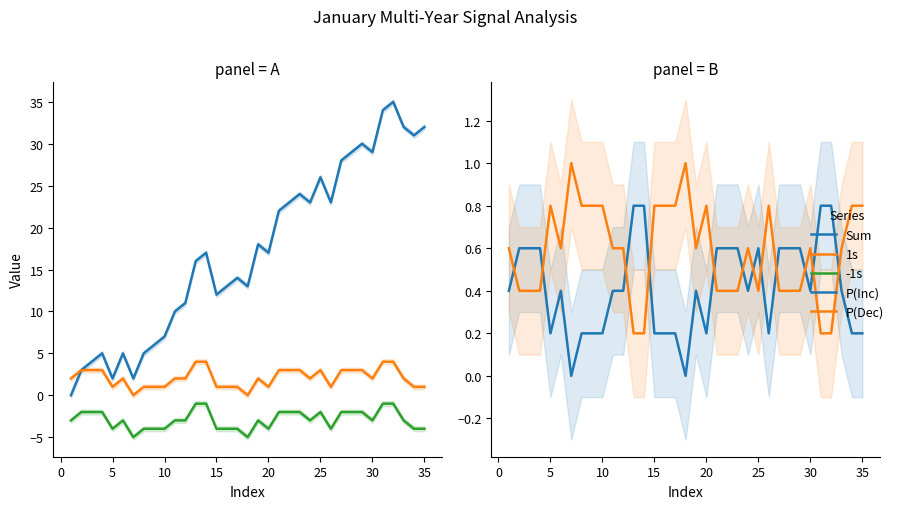

Which series has the largest total across all categories?

Sum